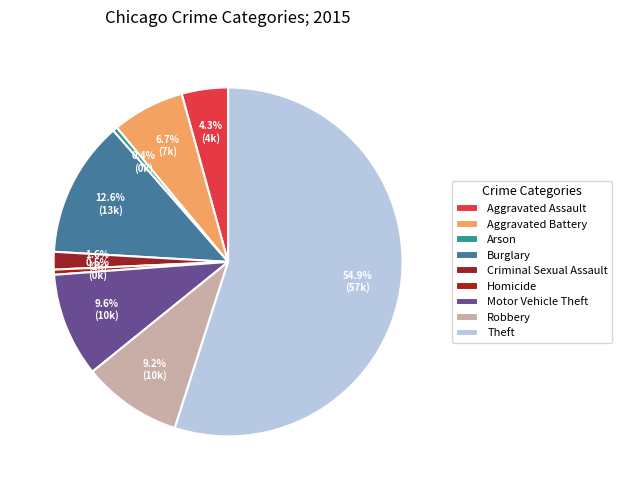

To the nearest percent, what is the combined percentage of Arson and Motor Vehicle Theft?

10%